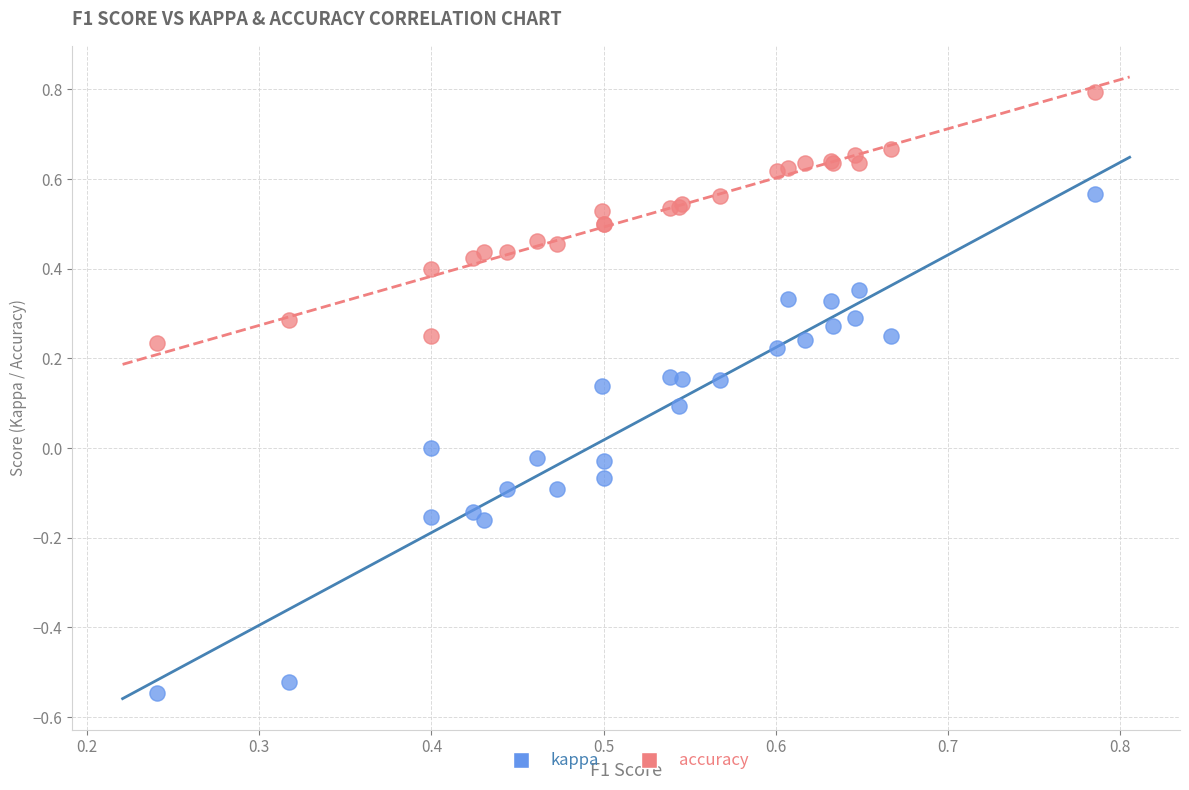

Which series contains the highest Y value?

accuracy